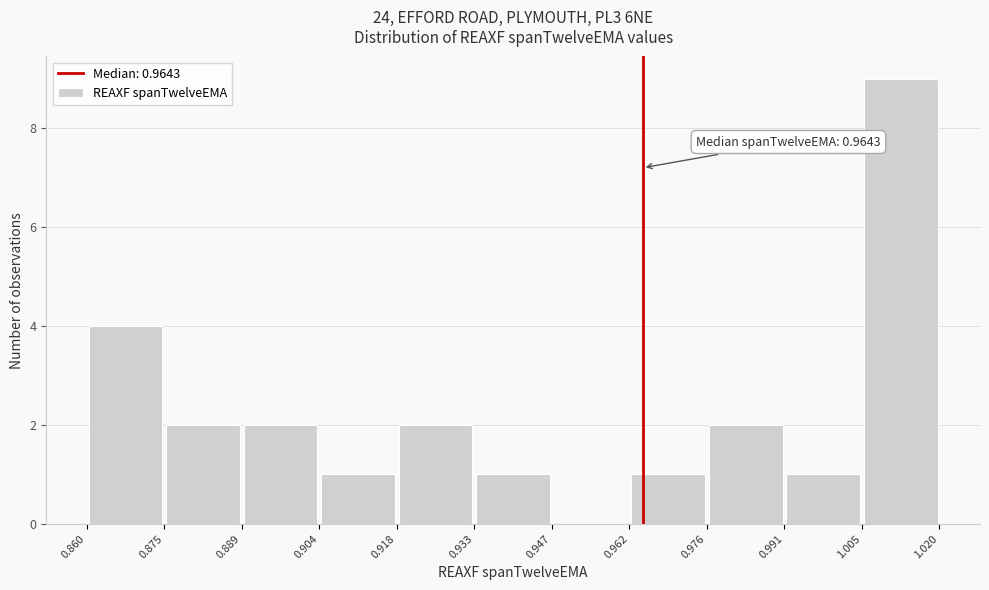

Which range on the x-axis has the tallest bar?

1.005 to 1.020